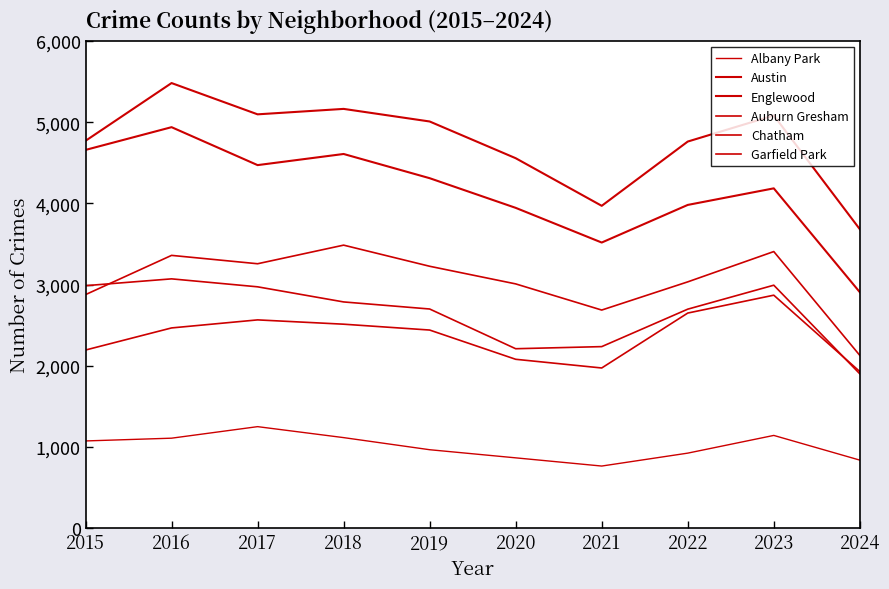

What is the difference between the maximum and minimum values in the Garfield Park series?

1357